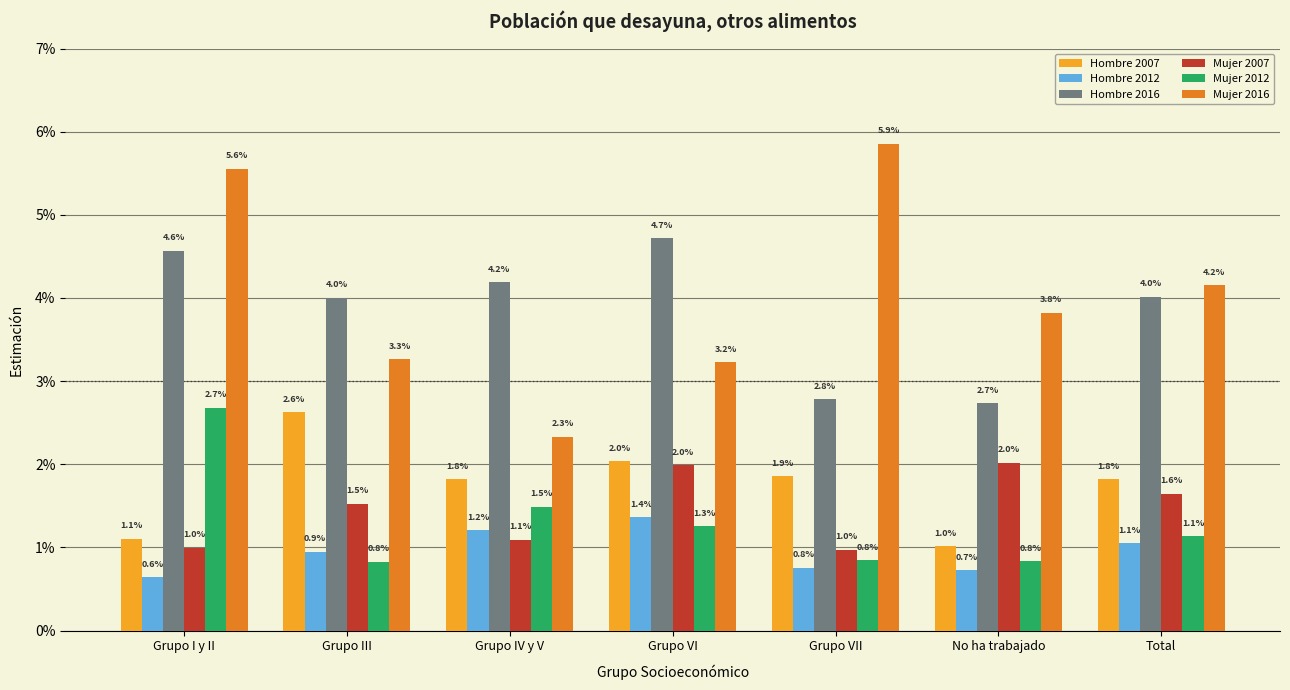

At Total, list the series in order from smallest to largest.

Hombre 2012, Mujer 2012, Mujer 2007, Hombre 2007, Hombre 2016, Mujer 2016